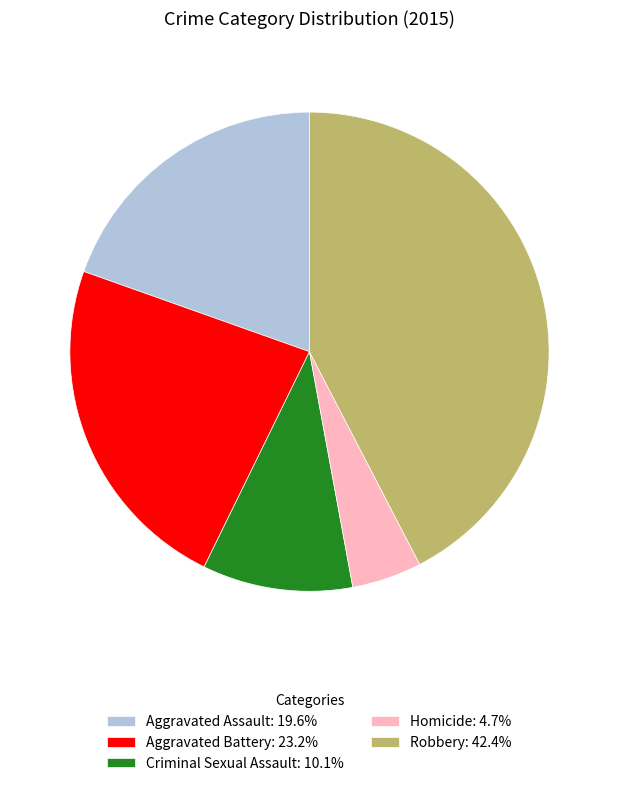

Is Aggravated Battery the majority of the pie?

No